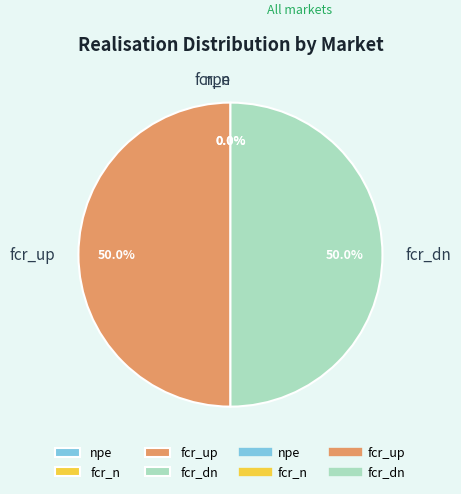

How many slices are in this pie chart?

4